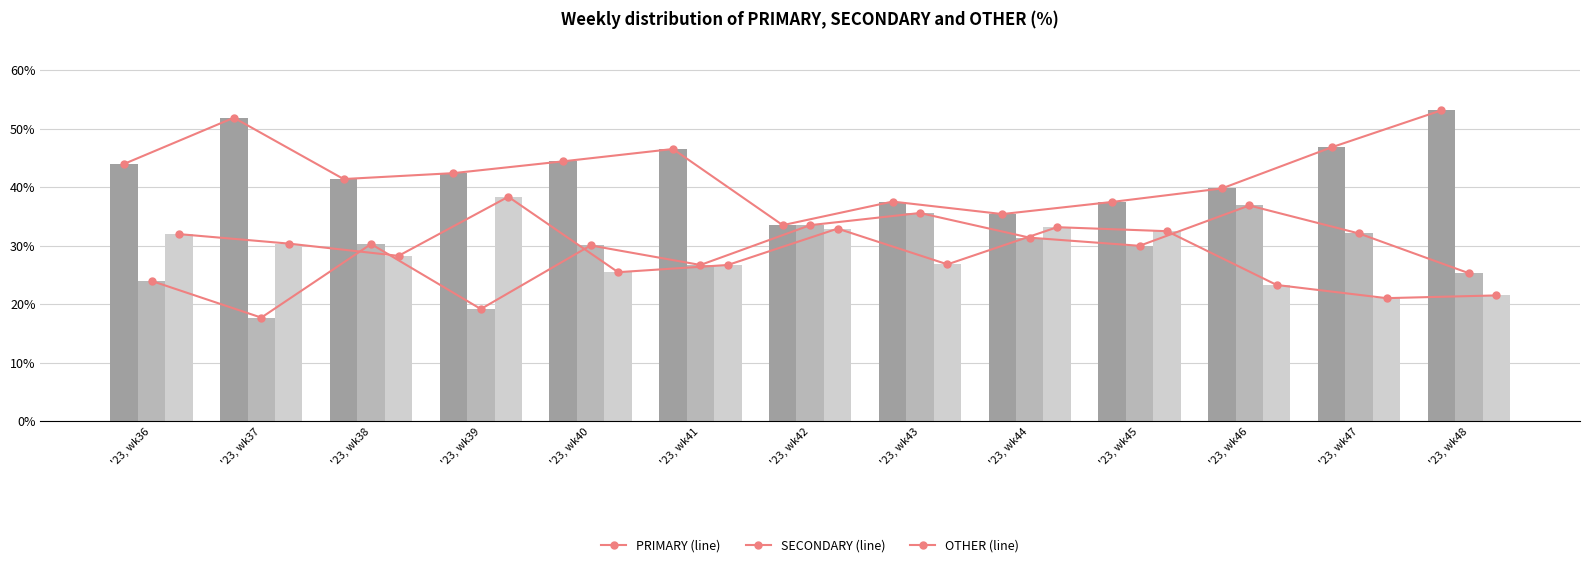

What are all the series names shown in the legend?

PRIMARY (line), SECONDARY (line), OTHER (line), PRIMARY, SECONDARY, OTHER